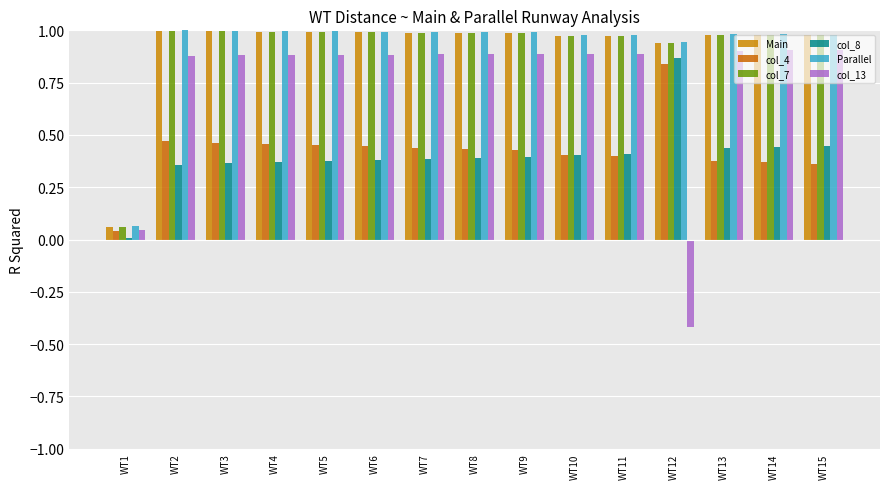

How many bars are there in total?

90